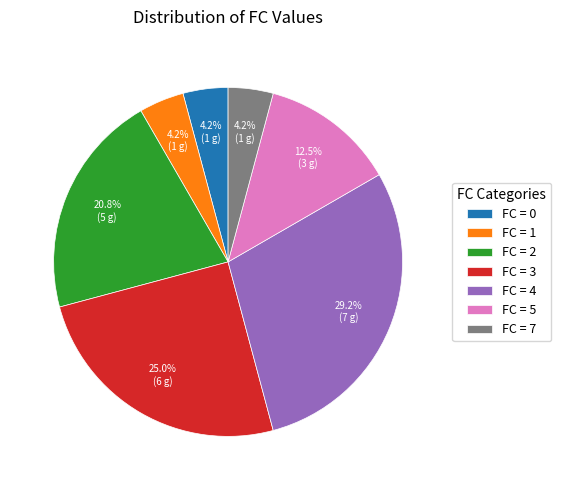

Which category has the biggest portion of the pie?

FC = 4